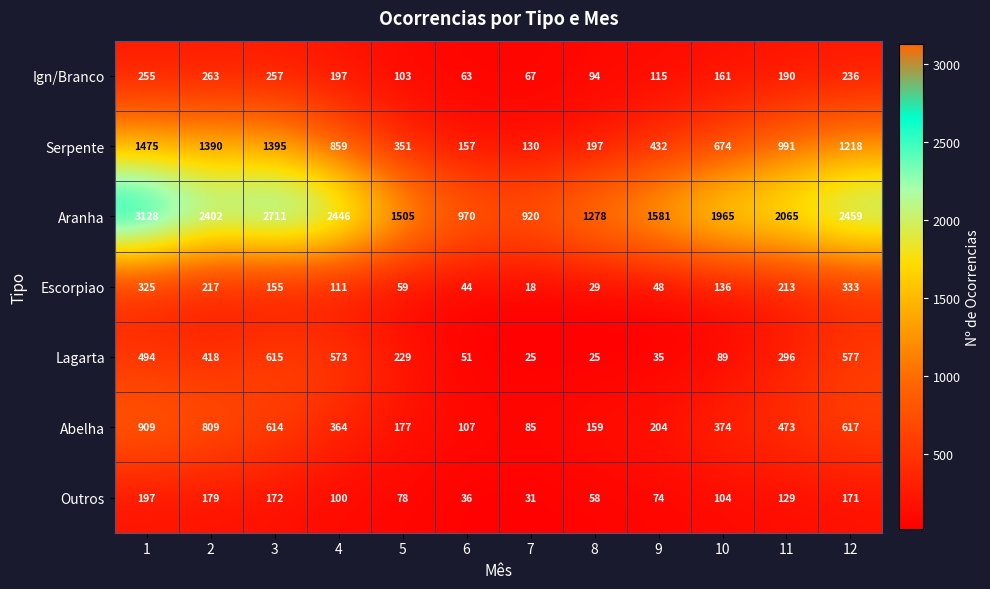

What is the difference between the highest and lowest values at 11?

1936